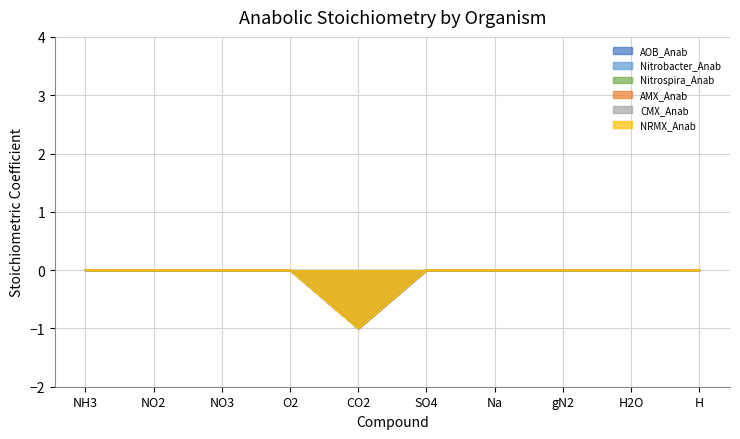

Which label corresponds to the smallest value in the chart?

CO2